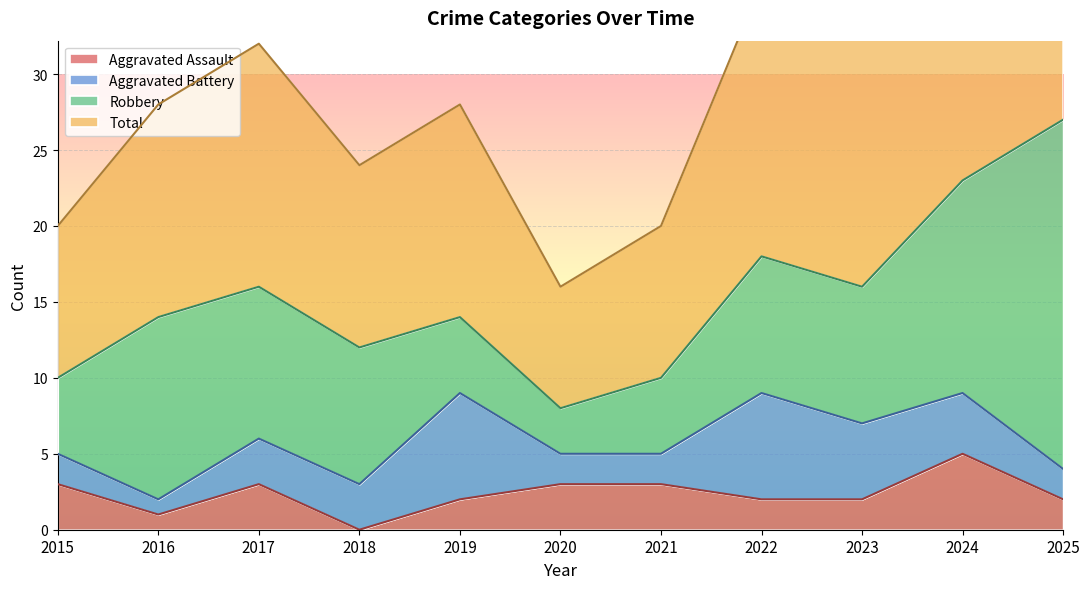

True or false: Aggravated Assault has a value of 1 at 2019.

False